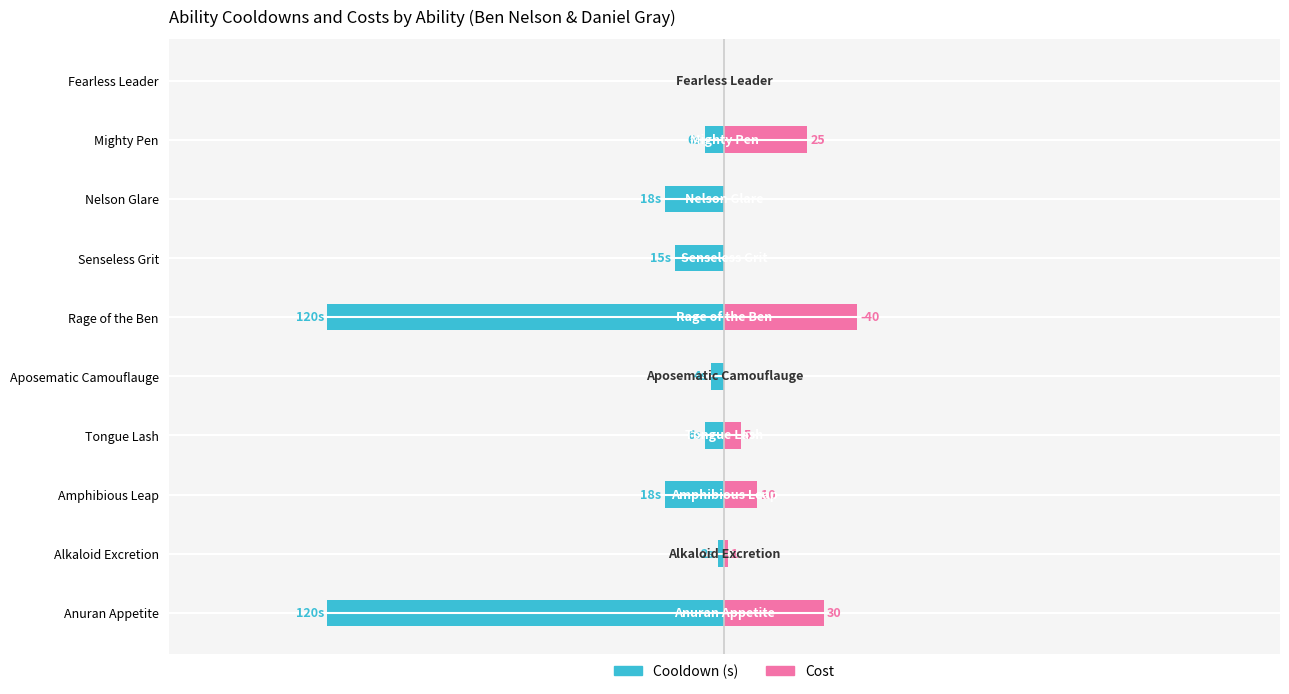

The value of Cost (abs) at Nelson Glare is 0. True or false?

True